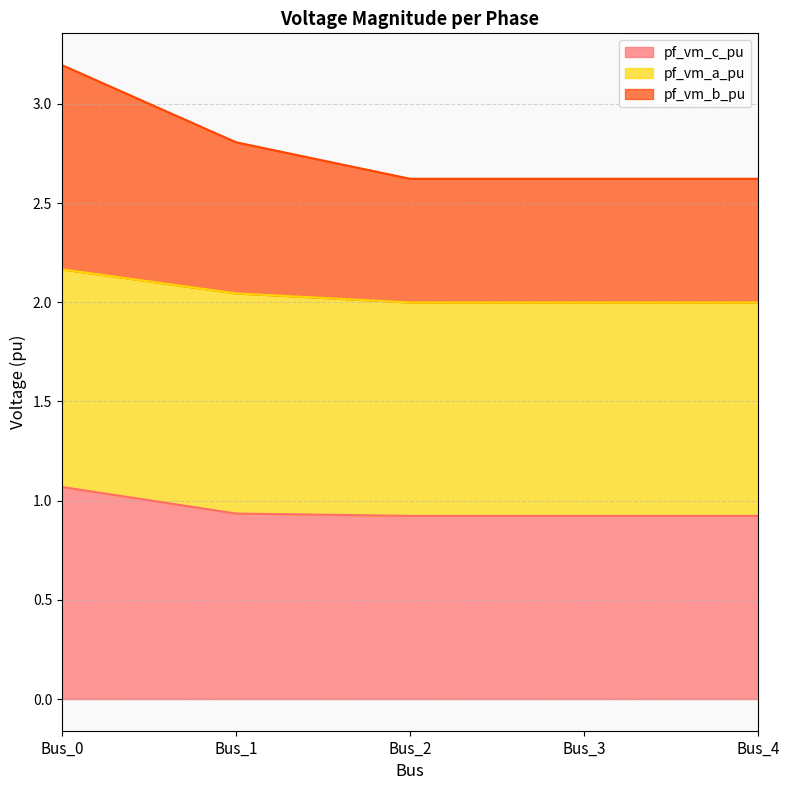

True or false: pf_vm_b_pu and pf_vm_c_pu intersect in this chart.

False